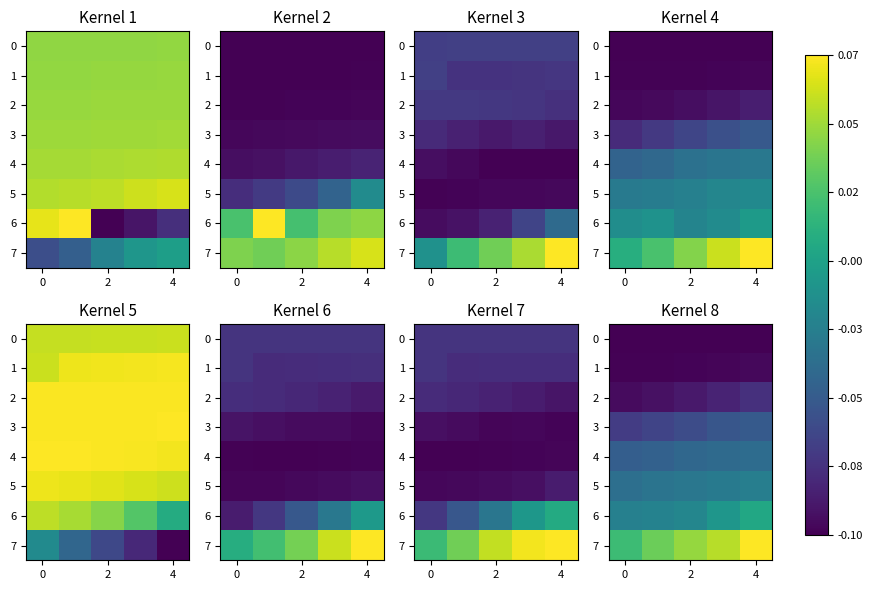

Which category has the highest value across all series?

4